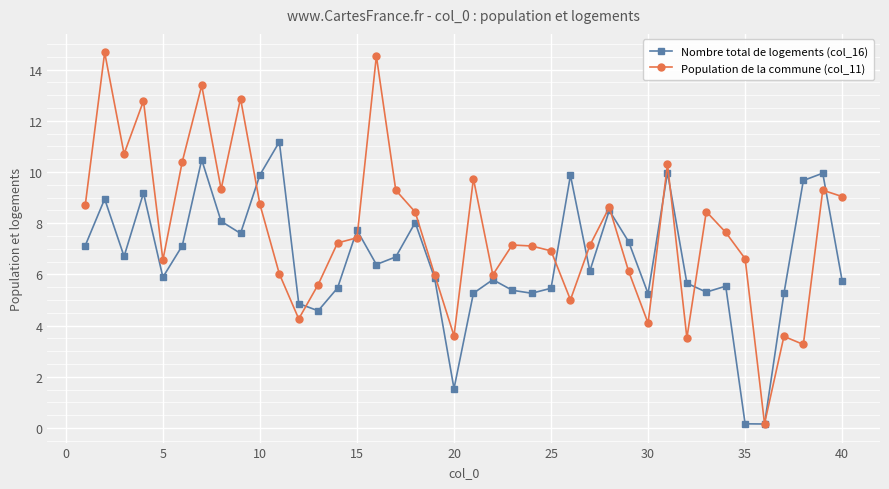

Does the chart have visible grid lines?

Yes